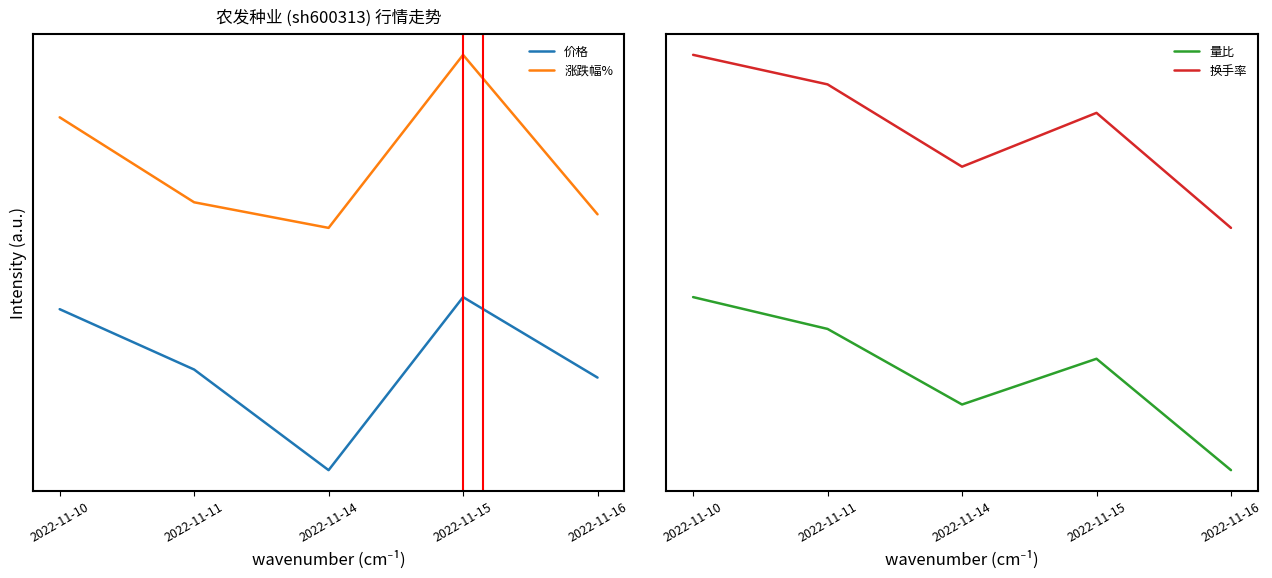

Read the 价格 value at 2022-11-15.

1.0